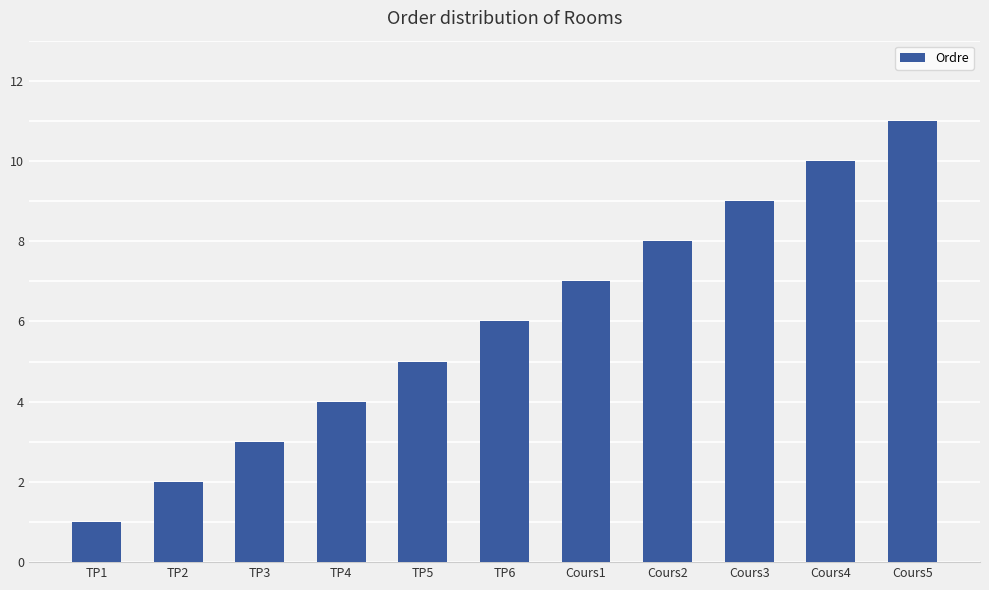

The chart shows a value of 11 at Cours5. True or false?

True